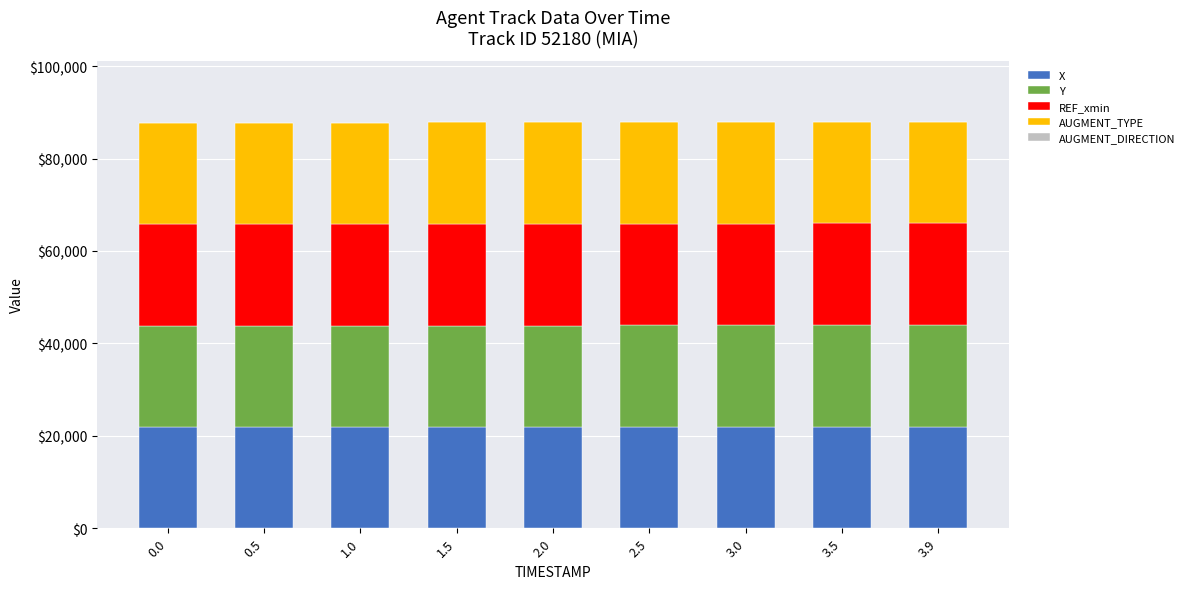

The value of X at 1.5 is 30429.5. True or false?

False